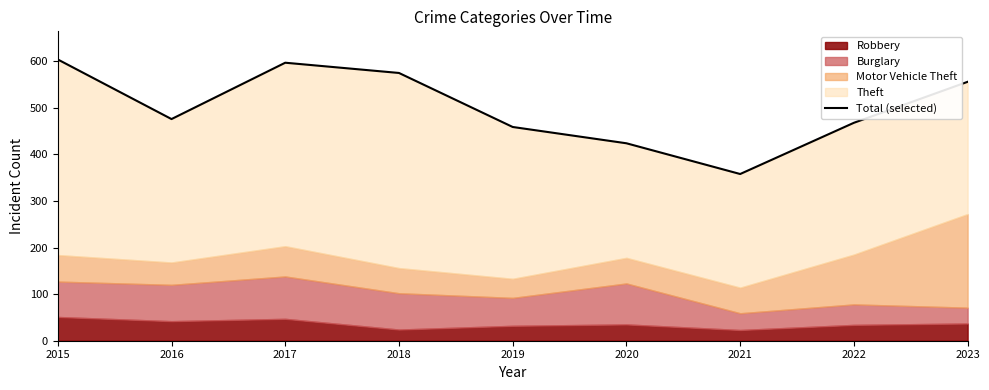

What is the smallest value displayed?

358